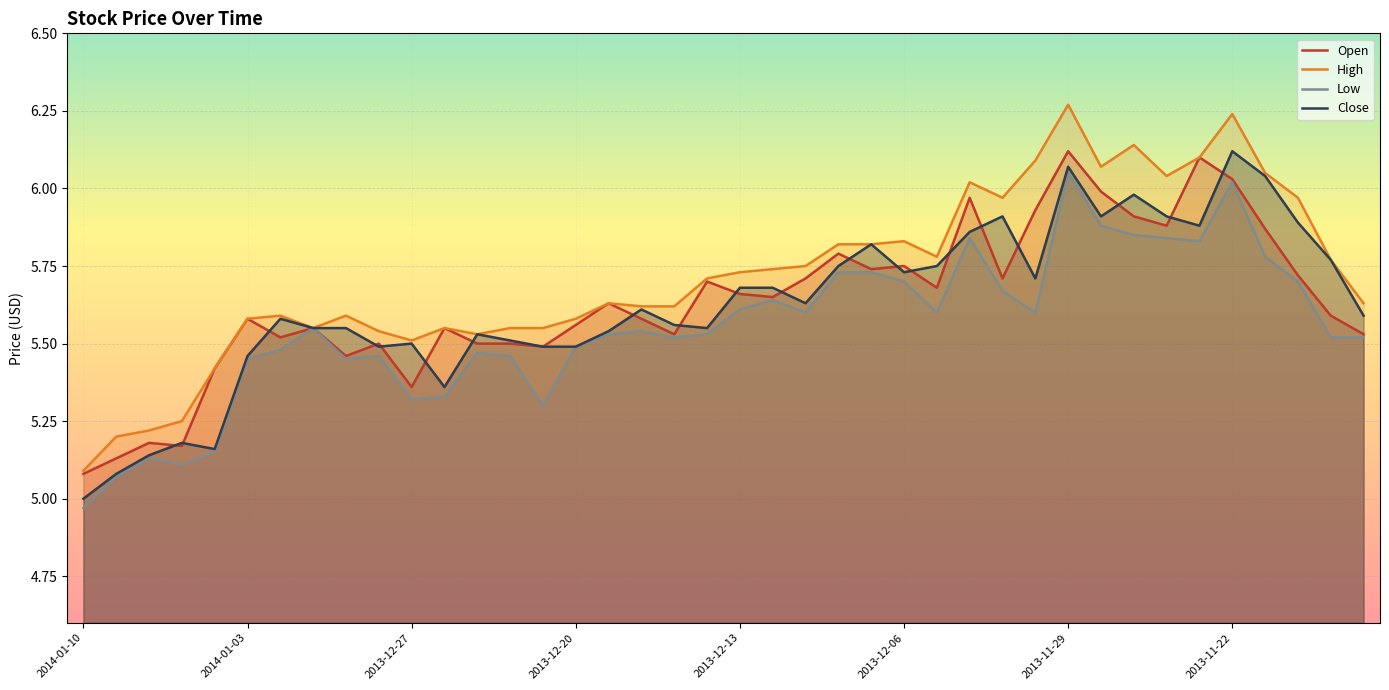

The value of High at 23 is 7.7. True or false?

False